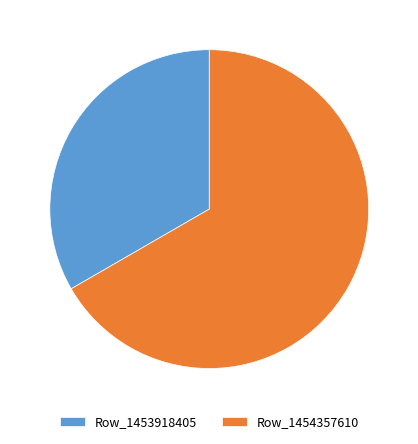

Combined, do Row_1454357610 and Row_1453918405 account for over 50%?

Yes